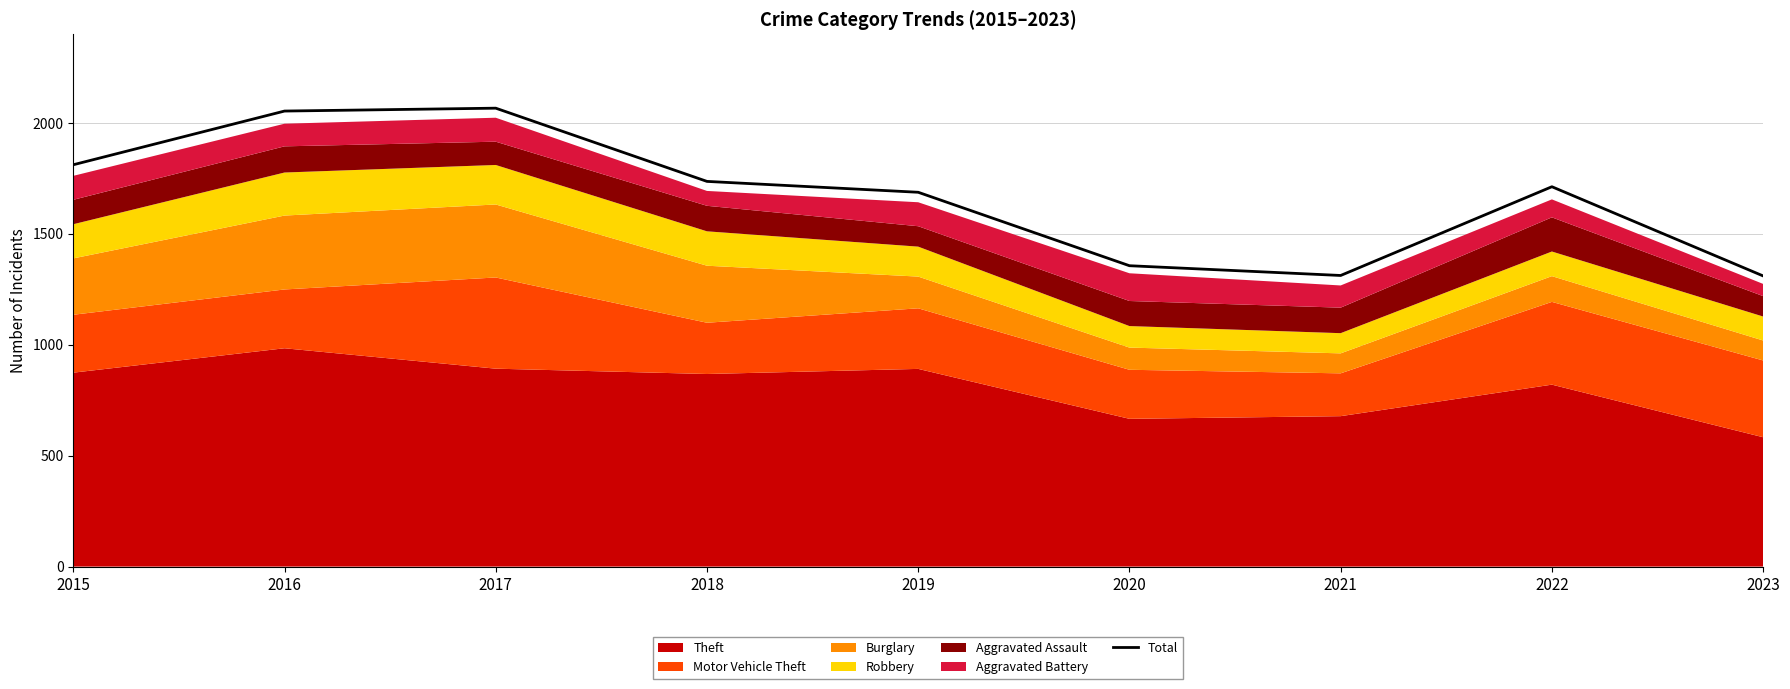

What is the sum of all values?

15043